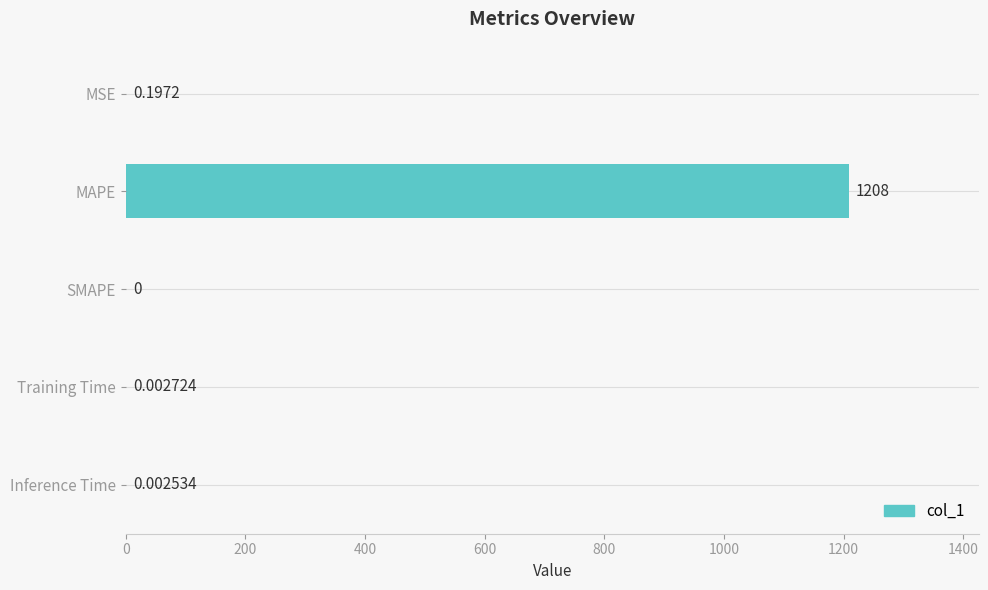

What is the average value?

241.7